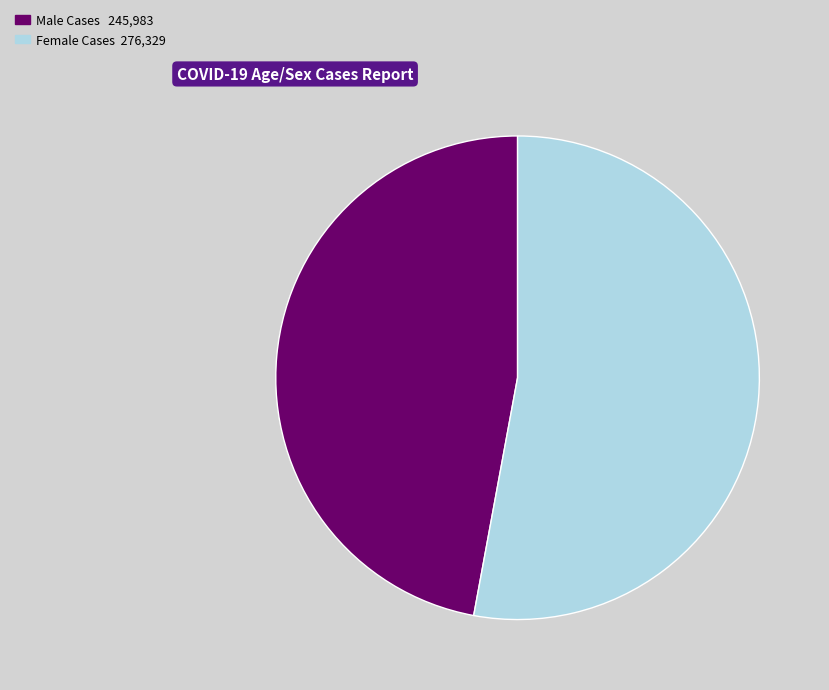

Is there any slice that represents more than half of the pie?

Yes